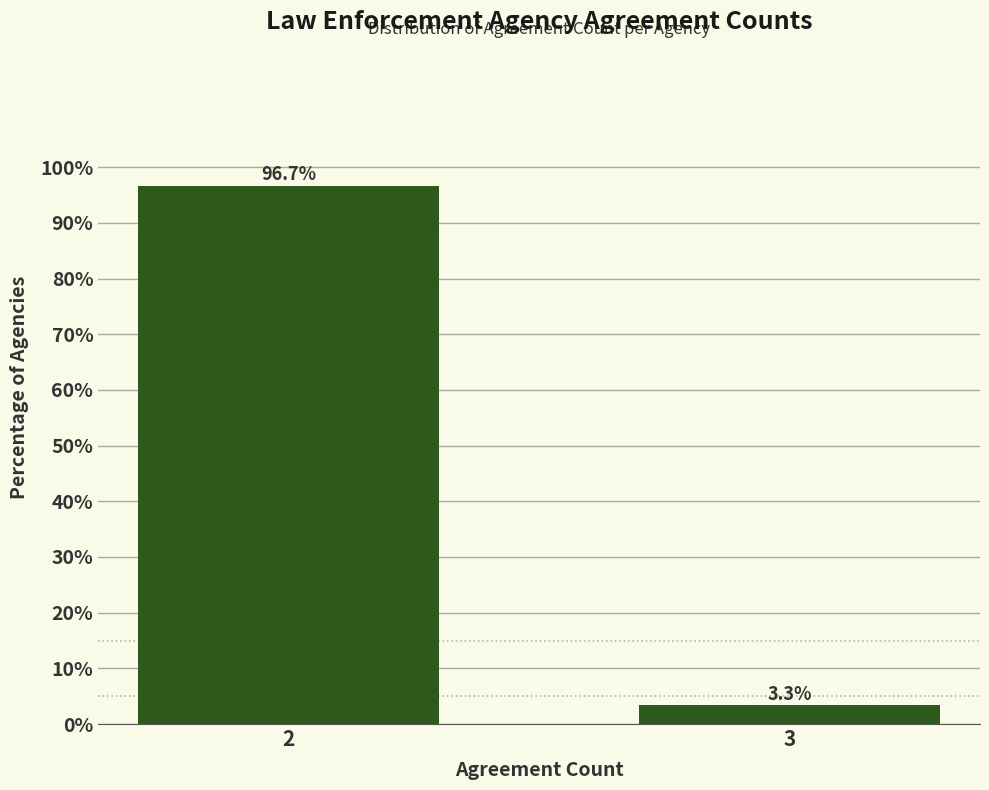

Reading left to right, transcribe all the data shown in this chart.

2=96.7	3=3.3